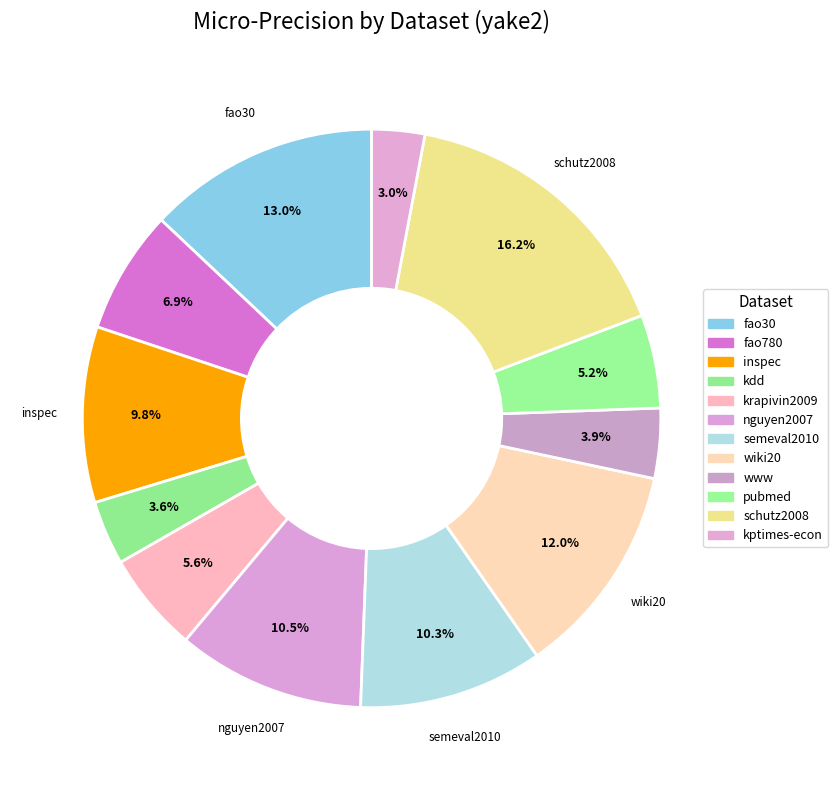

What portion of the pie excludes kdd?

96.4%